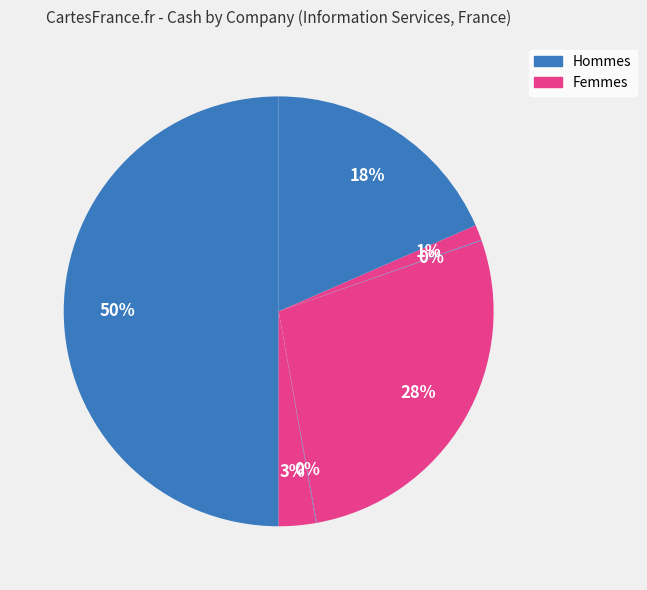

How many segments does this pie chart have?

7